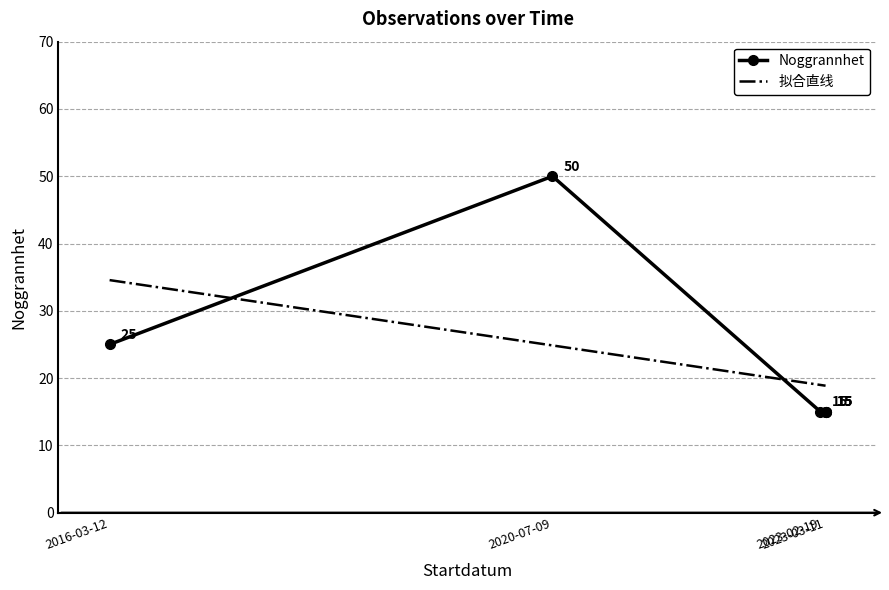

Count the number of data series in this chart.

1